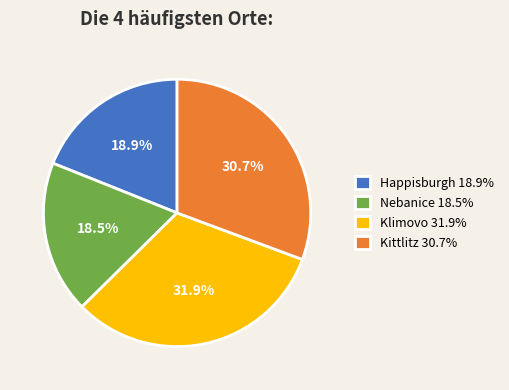

Which category has the biggest portion of the pie?

Klimovo